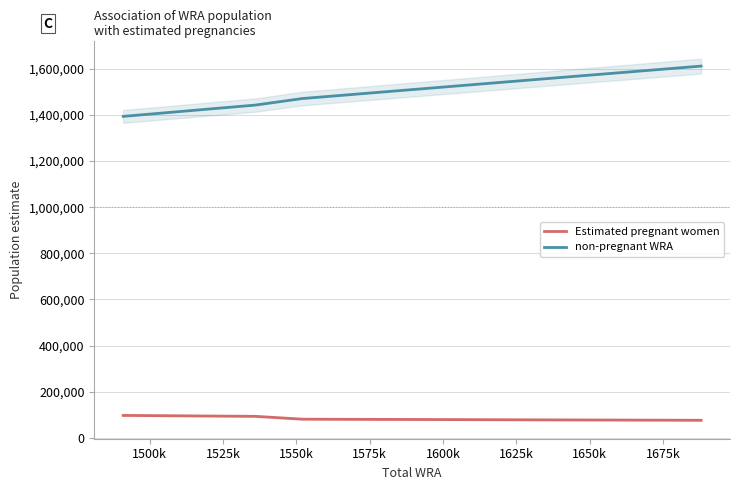

What is the lowest value of the non-pregnant WRA series?

1393690.9